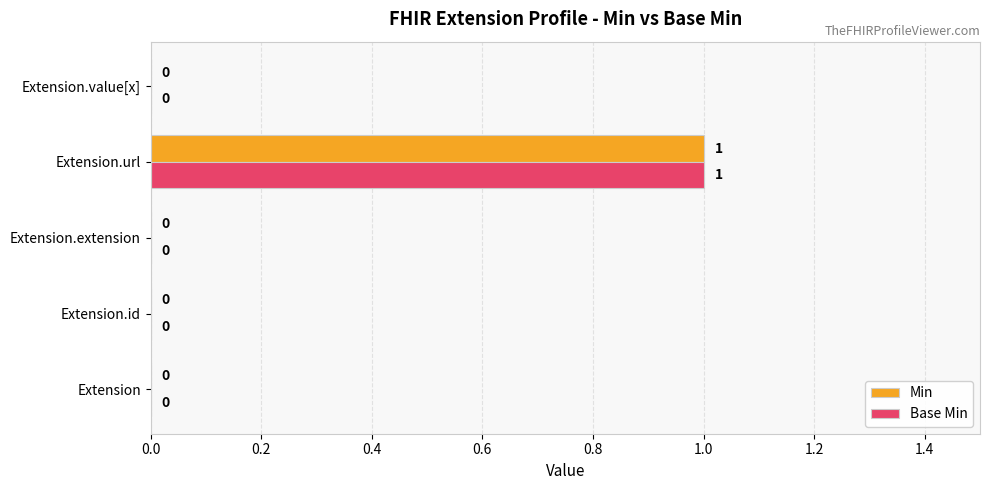

Count the number of categories in the chart.

5